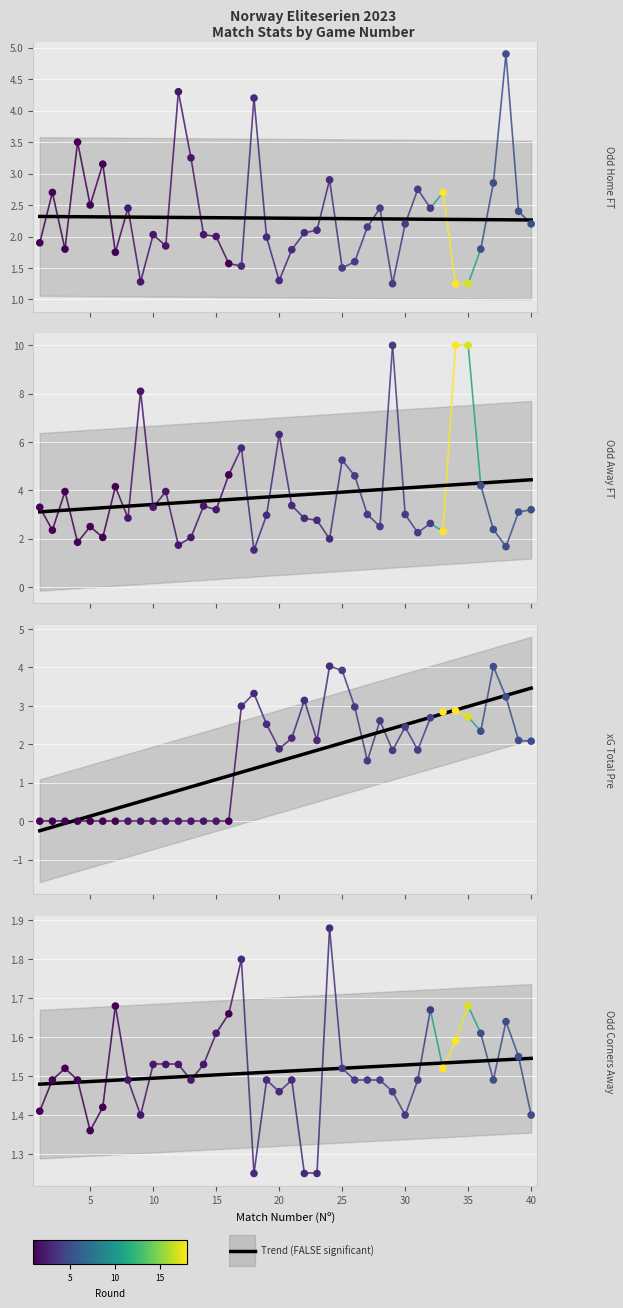

Which series has the largest total across all categories?

Odd_A_FT